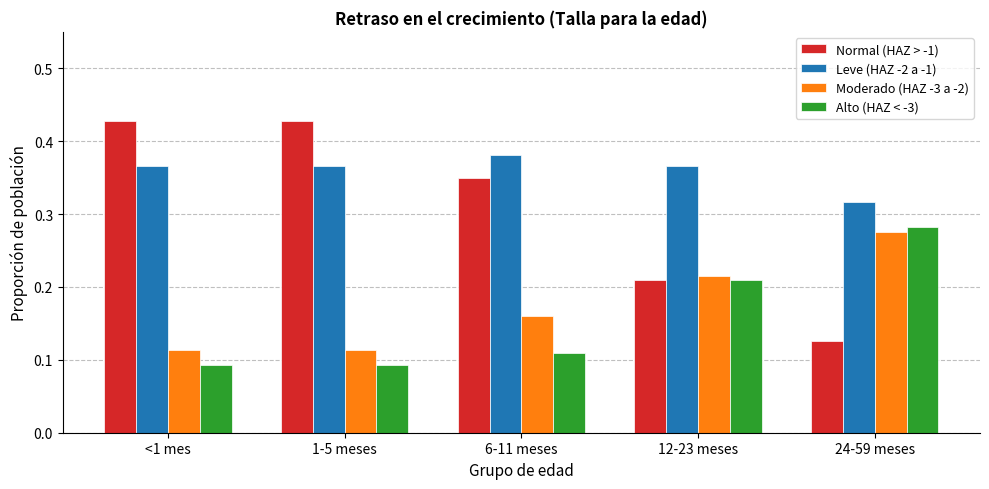

What is the label of the 2nd bar from the left?

1-5 meses